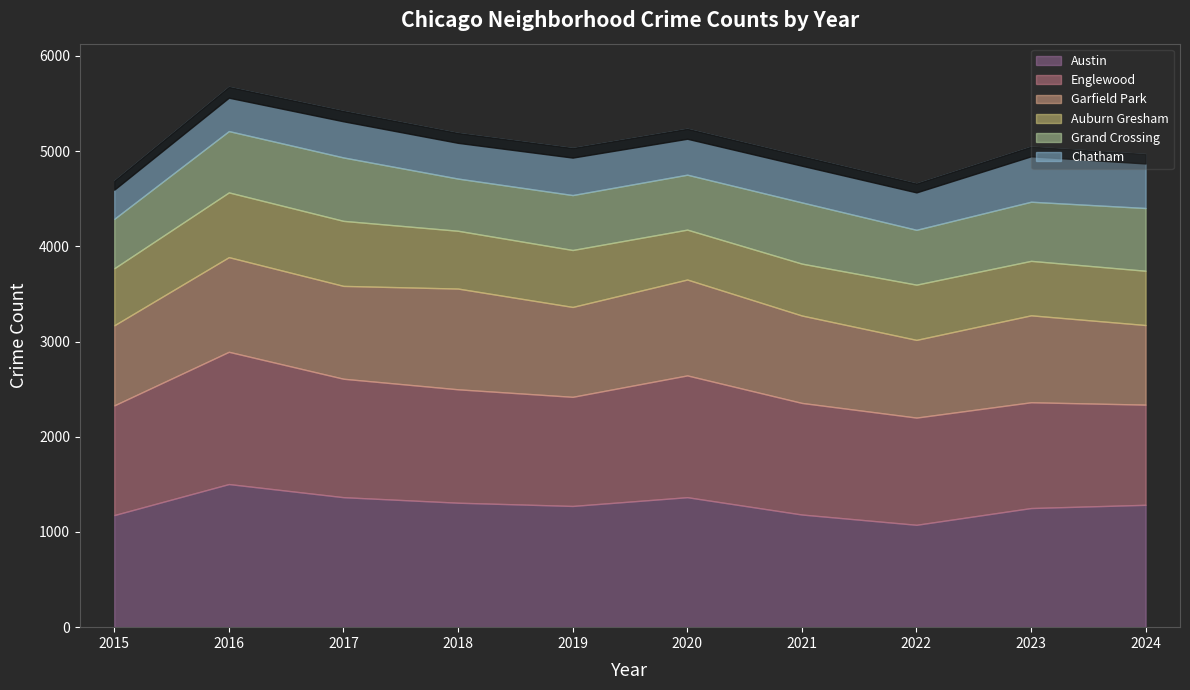

What is the difference between the maximum and minimum values in the Auburn Gresham series?

159